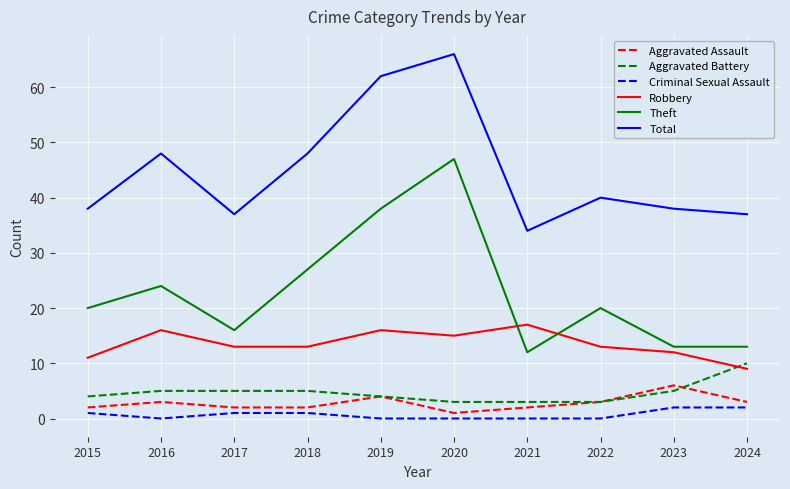

What value does the Total series have at 2018, to the nearest 5?

50